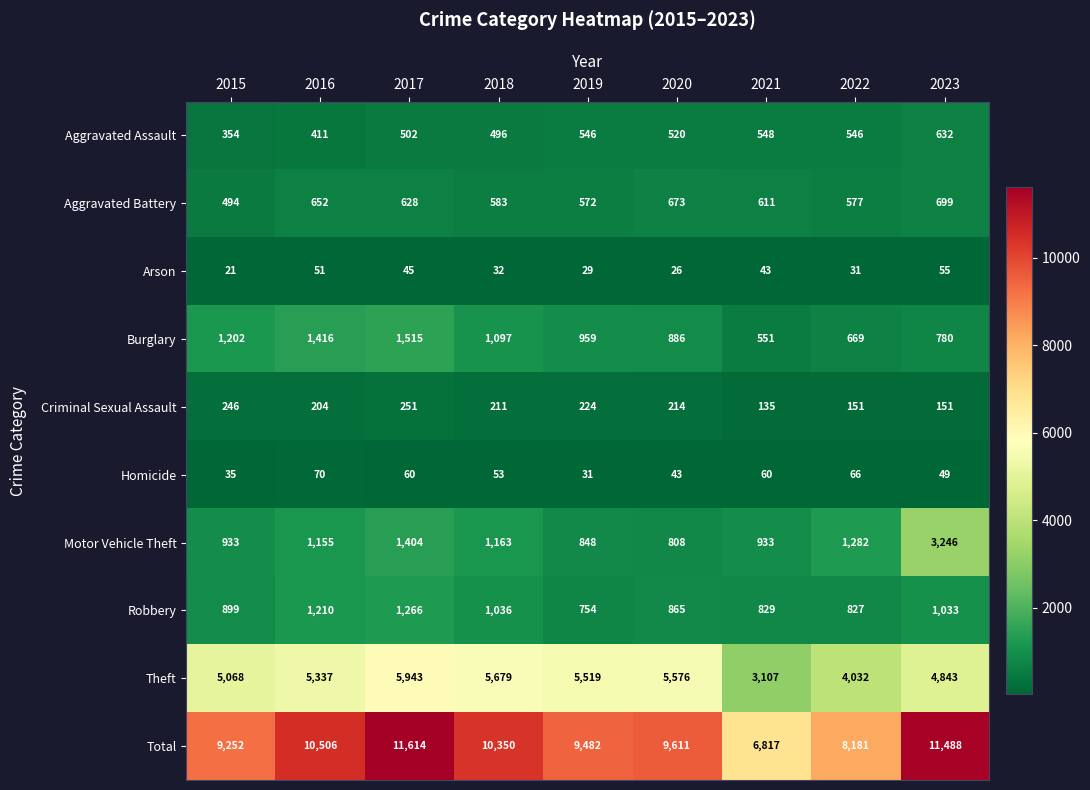

The value of Total at 2021 is 1696. True or false?

False